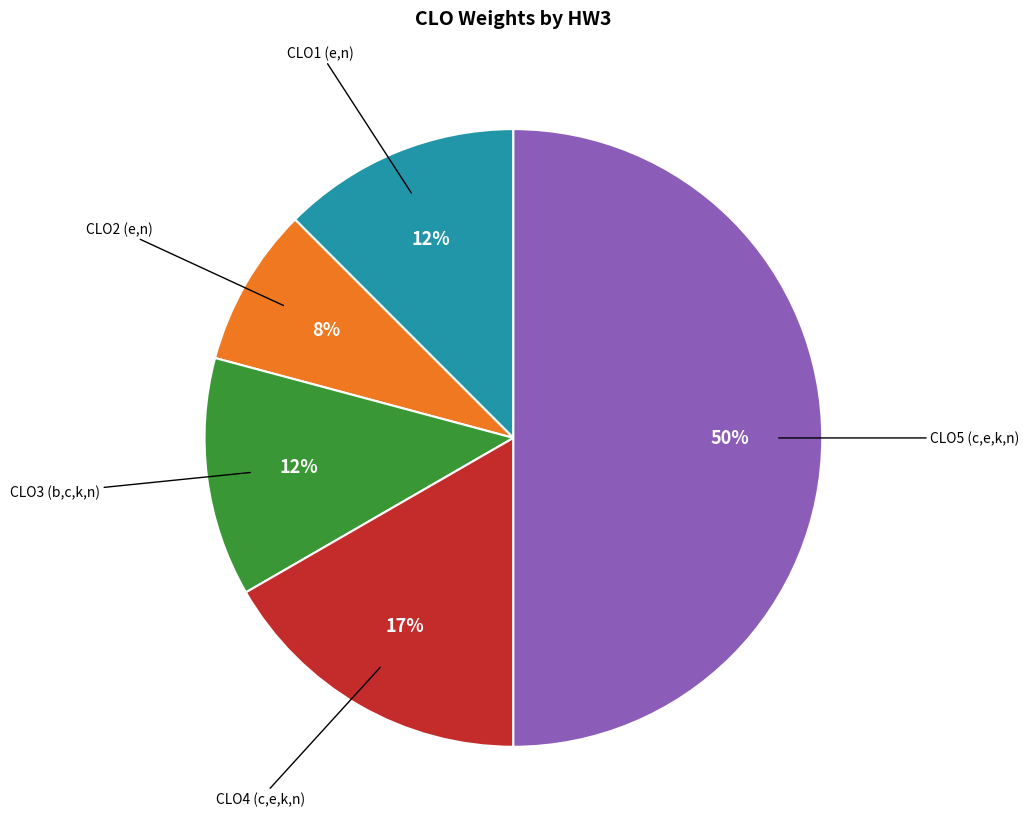

To the nearest percent, what is the average slice percentage?

20%